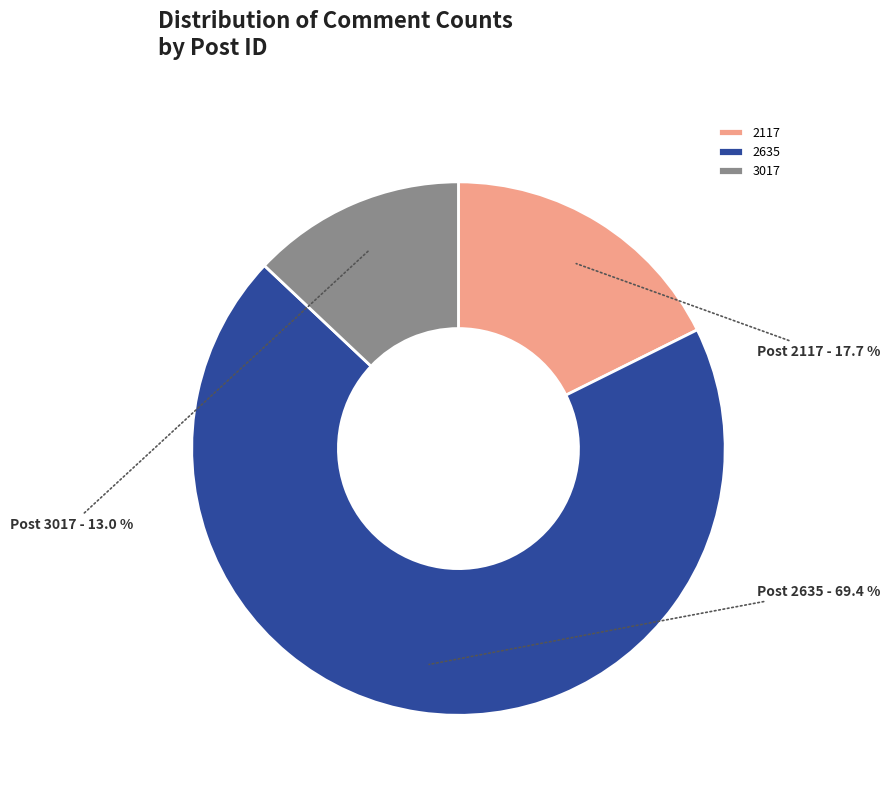

Approximately how many times larger is the value at 2117 compared to 2635?

0.3